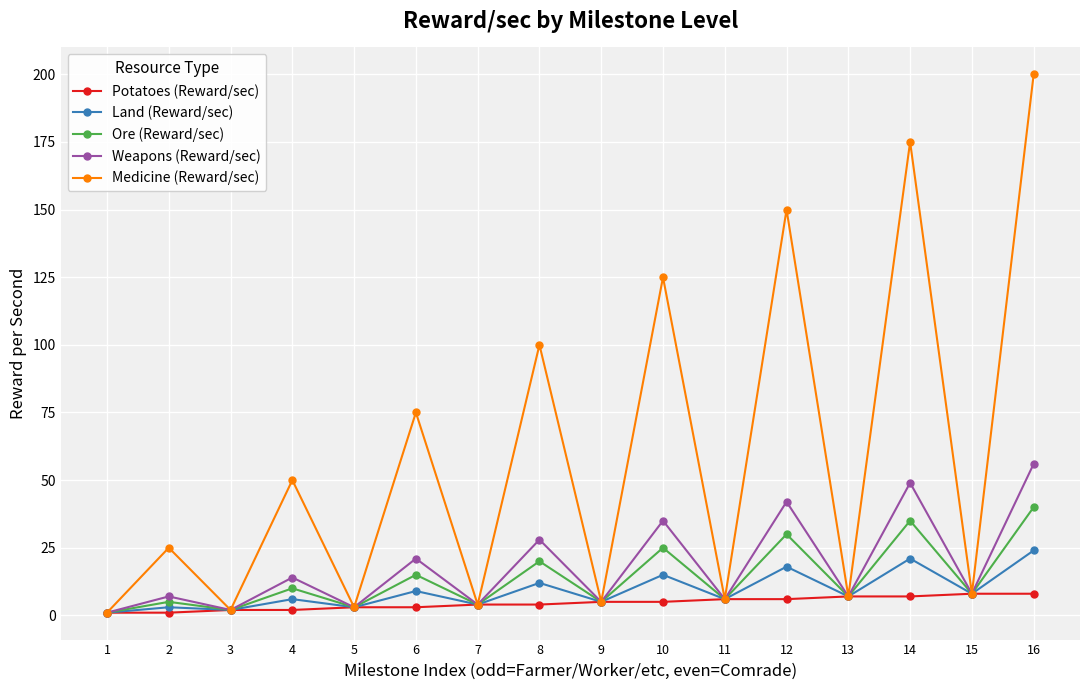

Which label corresponds to the largest value in the chart?

16